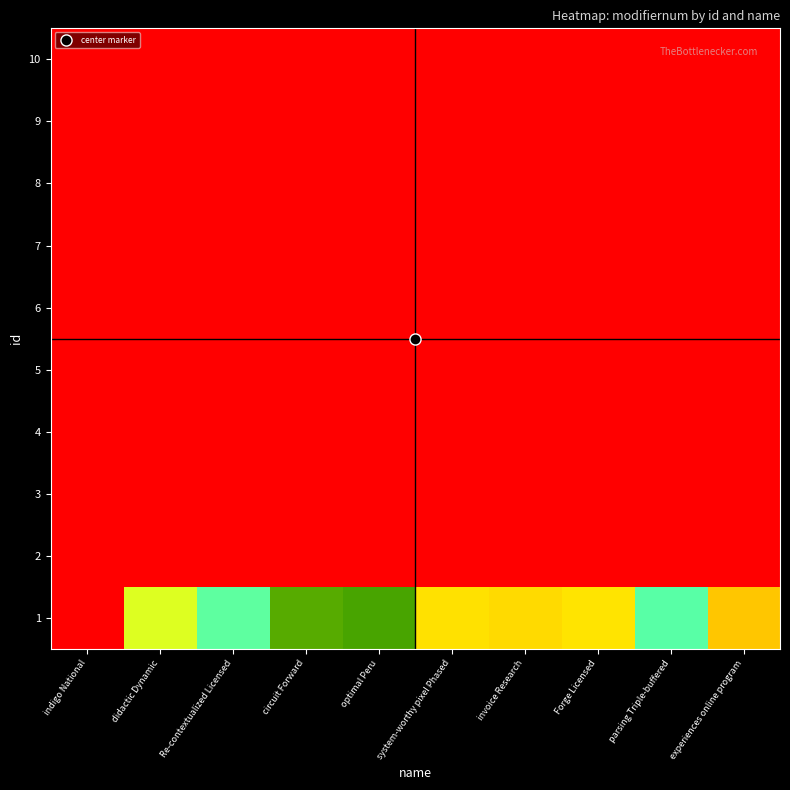

What is the greatest value displayed?

87294